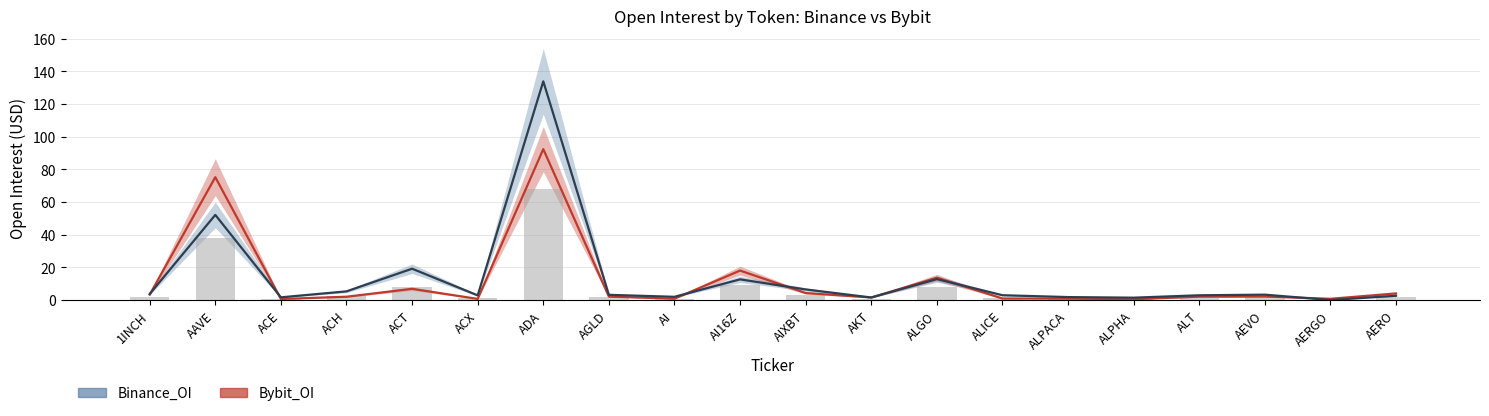

What is the difference between the maximum and minimum values in the Binance_OI series?

133.9